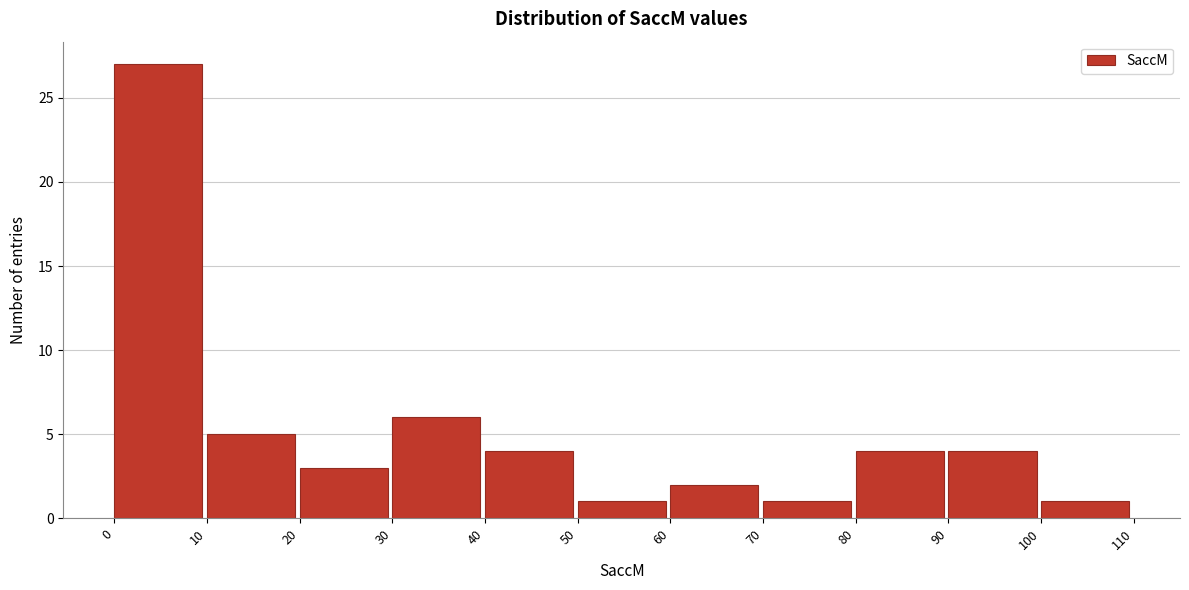

How tall is the bar that spans 20 to 30 on the x-axis? The values are not printed on the chart, so give them approximately, as read against the axis.

3